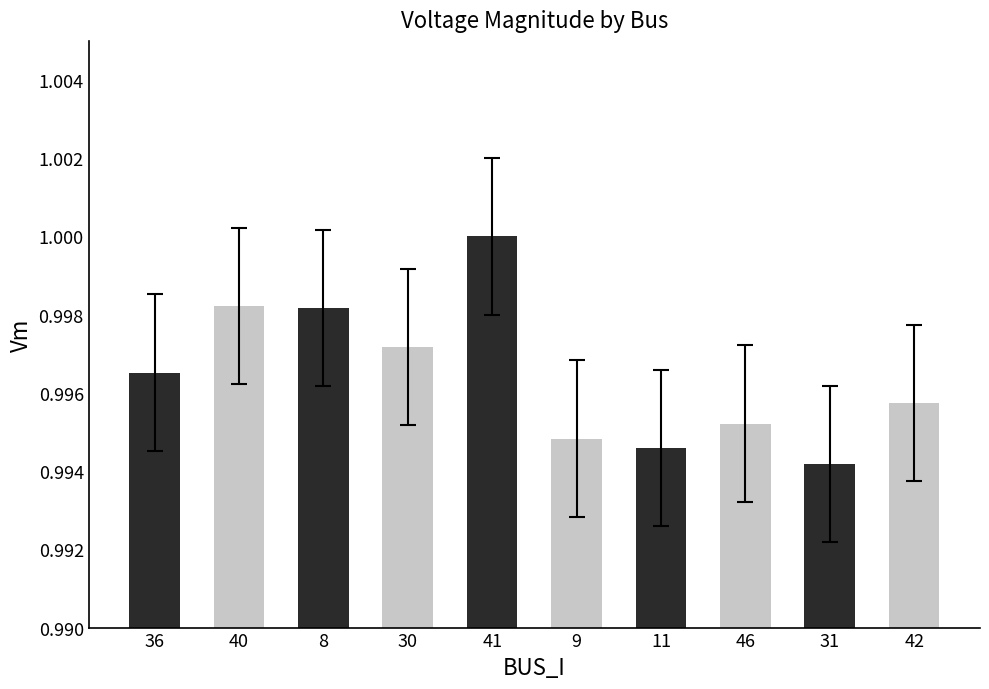

Does the chart contain any negative values?

No